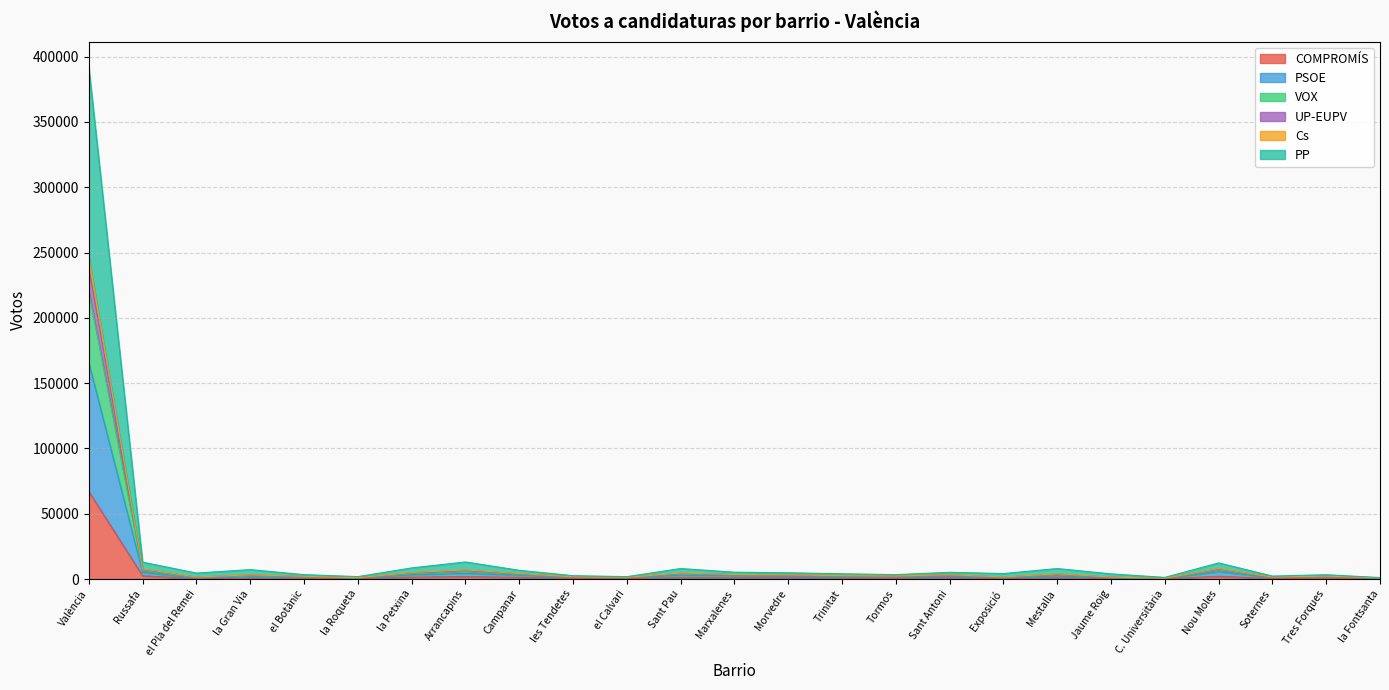

At which category is the sum across all series the highest?

València